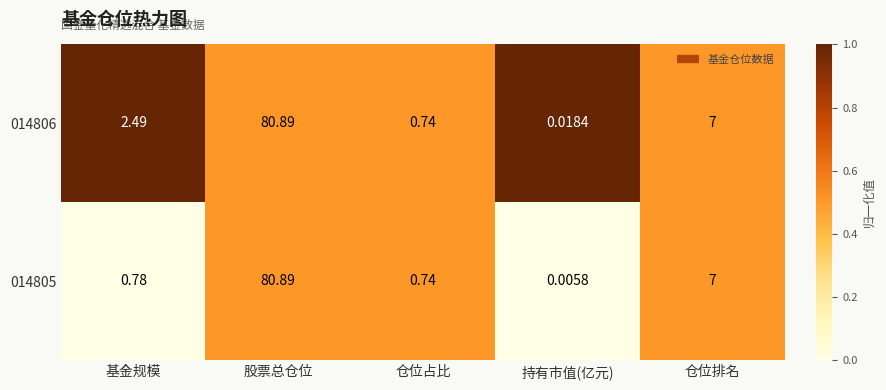

List the labels in order of 014806 value, largest first.

股票总仓位, 仓位排名, 基金规模, 仓位占比, 持有市值(亿元)